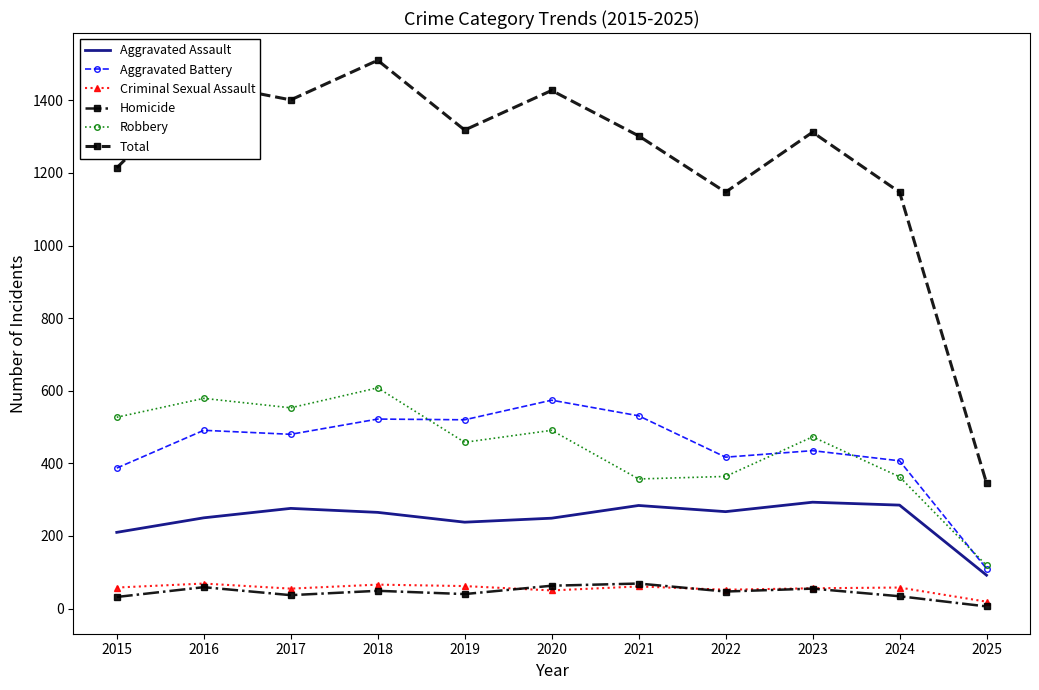

True or false: Criminal Sexual Assault and Aggravated Assault cross at least once.

False